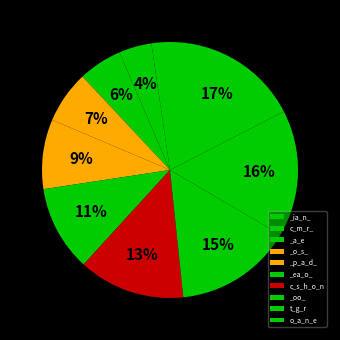

What is the largest slice in the pie chart?

o_a_n_e